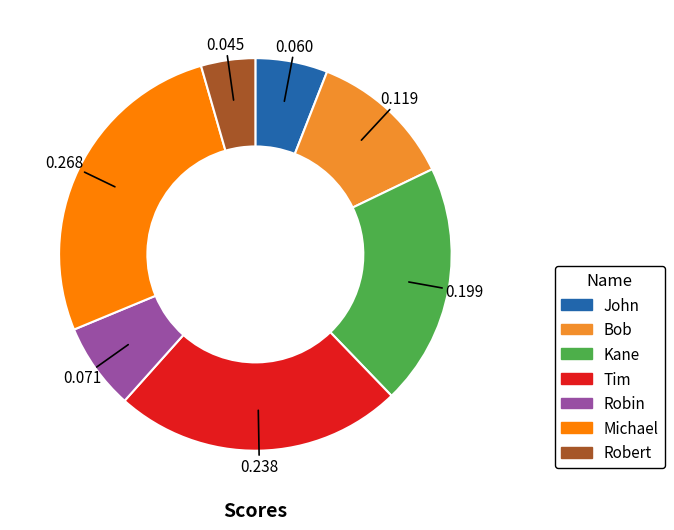

Which has a higher value, Kane or Robert?

Kane